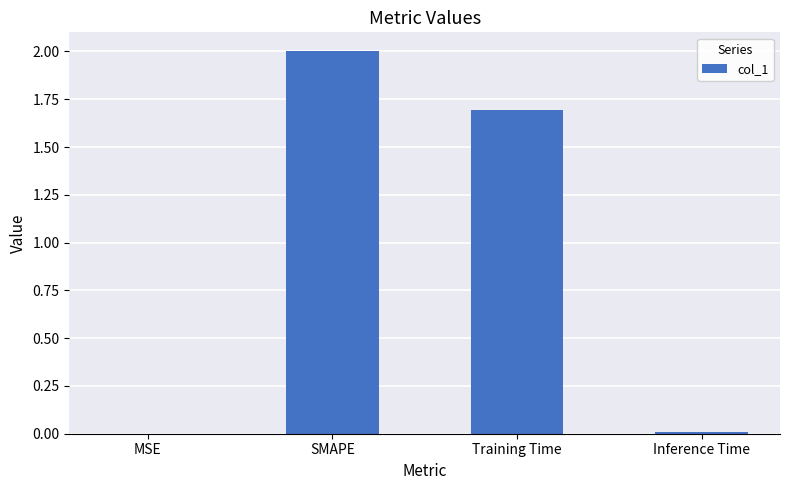

At which label is the value closest to 1?

Training Time